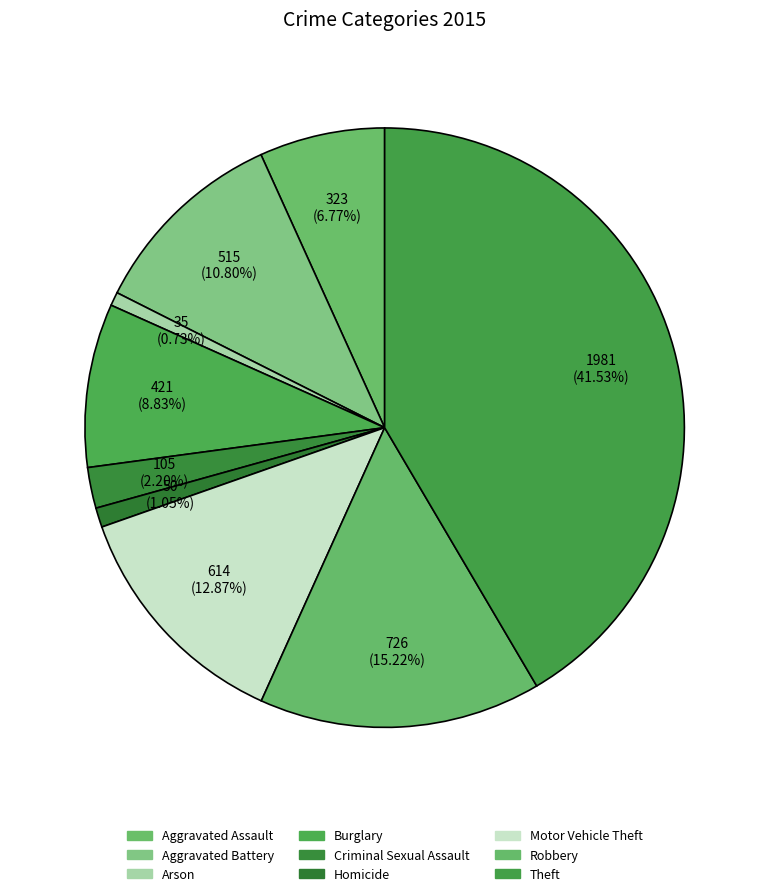

How many segments does this pie chart have?

9